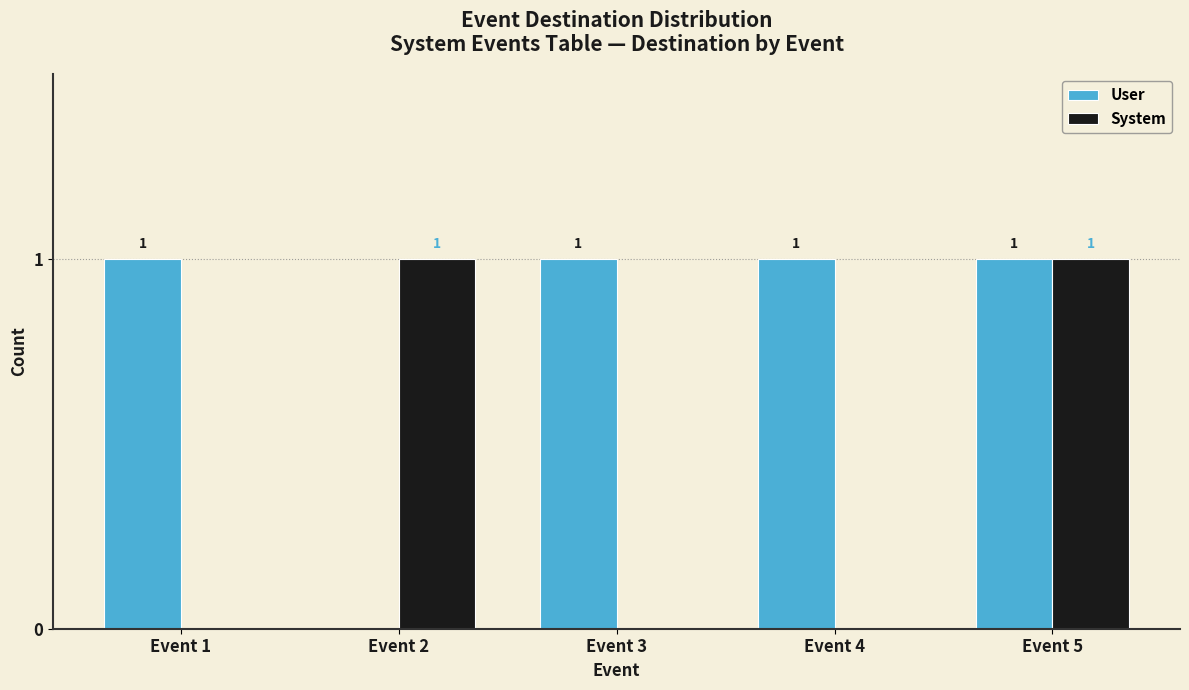

What are all the series names shown in the legend?

User, System